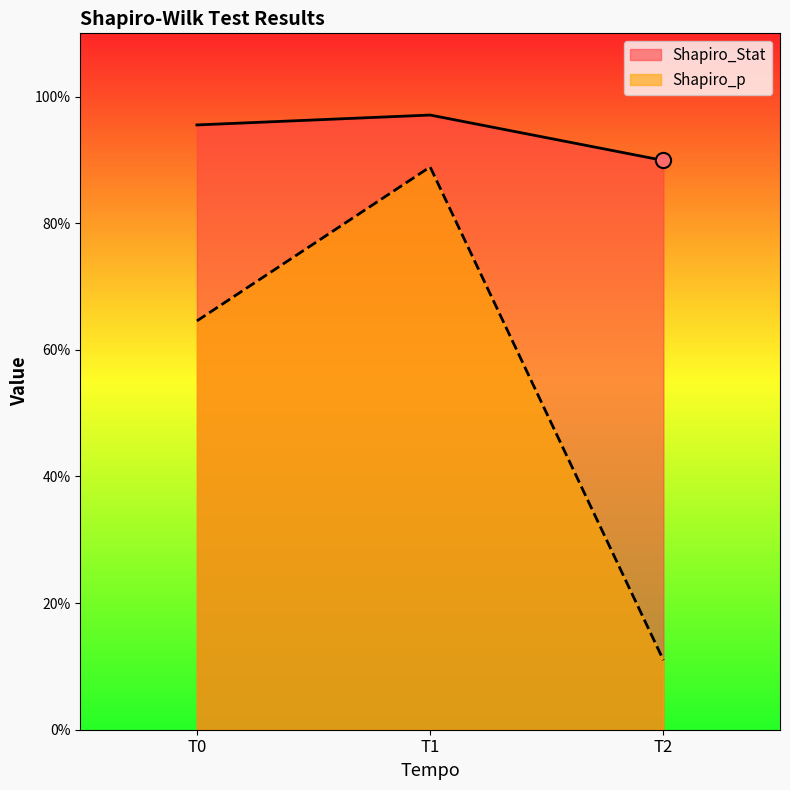

Is the value of Shapiro_p at T0 greater than the value of Shapiro_Stat at T1?

No